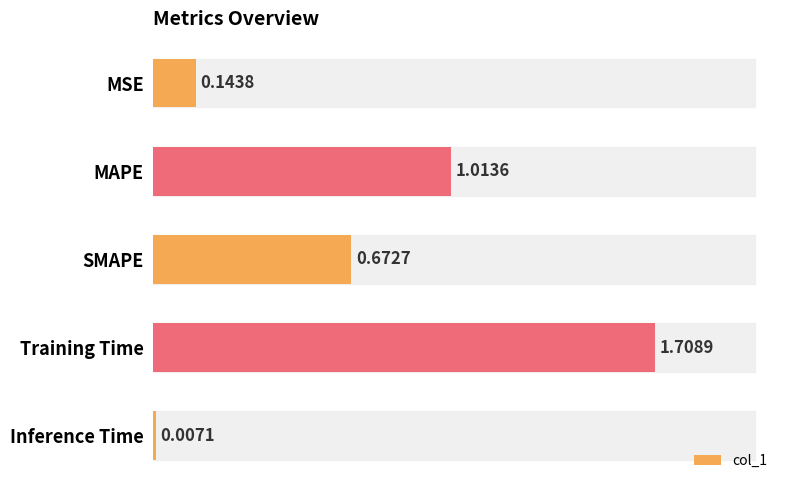

What is the label of the 5th bar from the top?

Inference Time